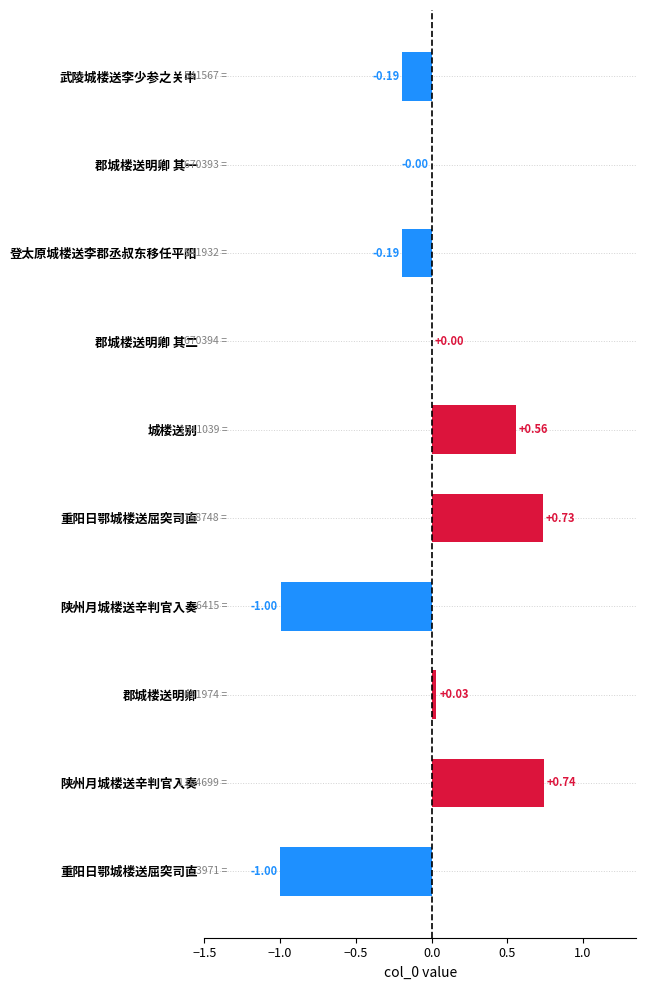

What is the smallest value displayed?

-1.0